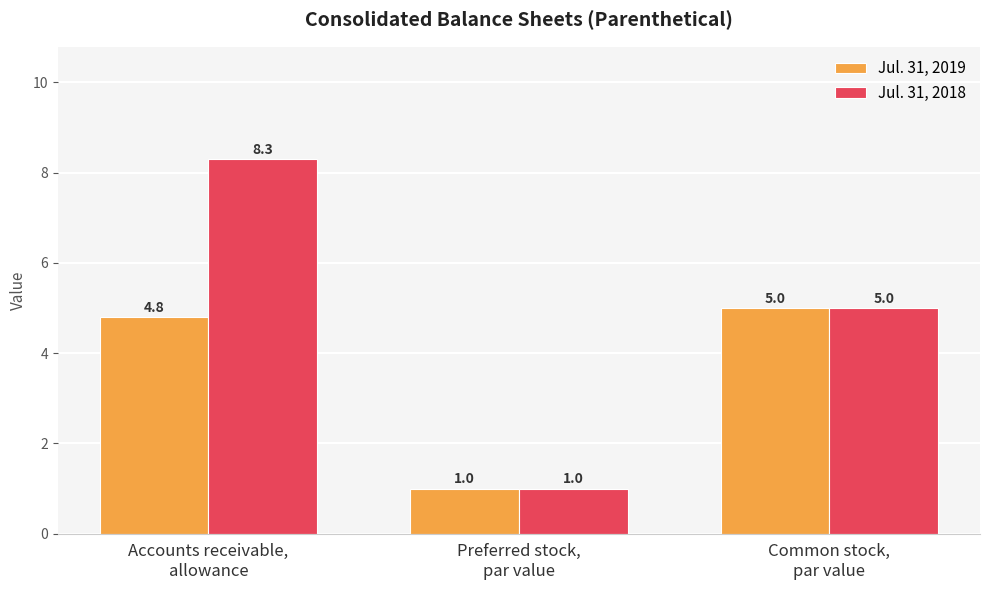

Reading left to right, what are all the values shown in this chart?

Jul. 31, 2019: Accounts receivable,
allowance=4.8	Preferred stock,
par value=1.0	Common stock,
par value=5.0
Jul. 31, 2018: Accounts receivable,
allowance=8.3	Preferred stock,
par value=1.0	Common stock,
par value=5.0